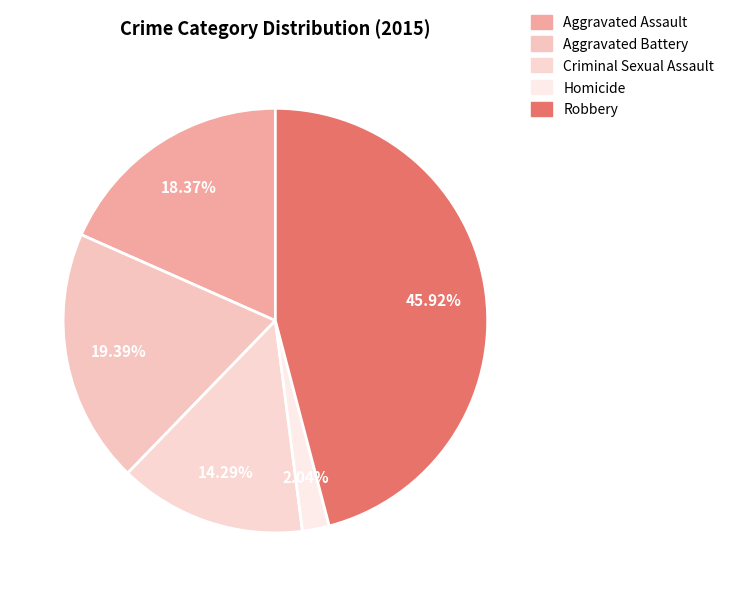

Which category has the smallest portion of the pie?

Homicide